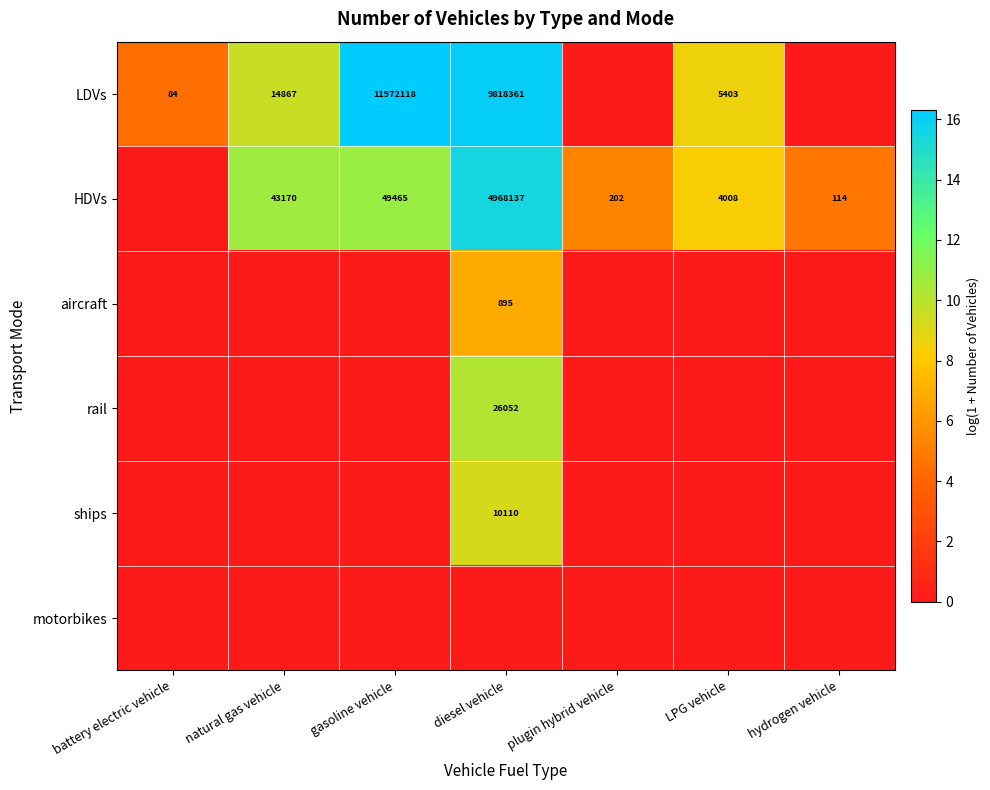

Is it true that HDVs equals 49465 at gasoline vehicle?

True